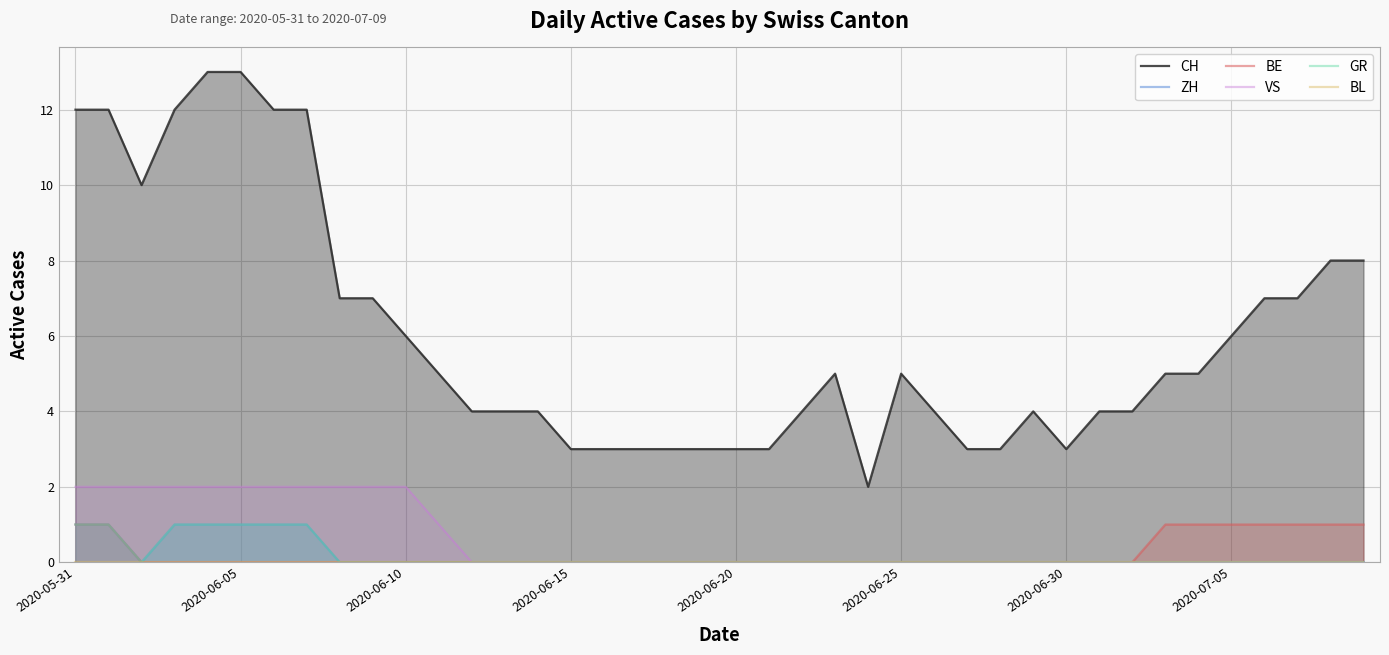

What is the difference between the second highest and second lowest values in the GR series?

1